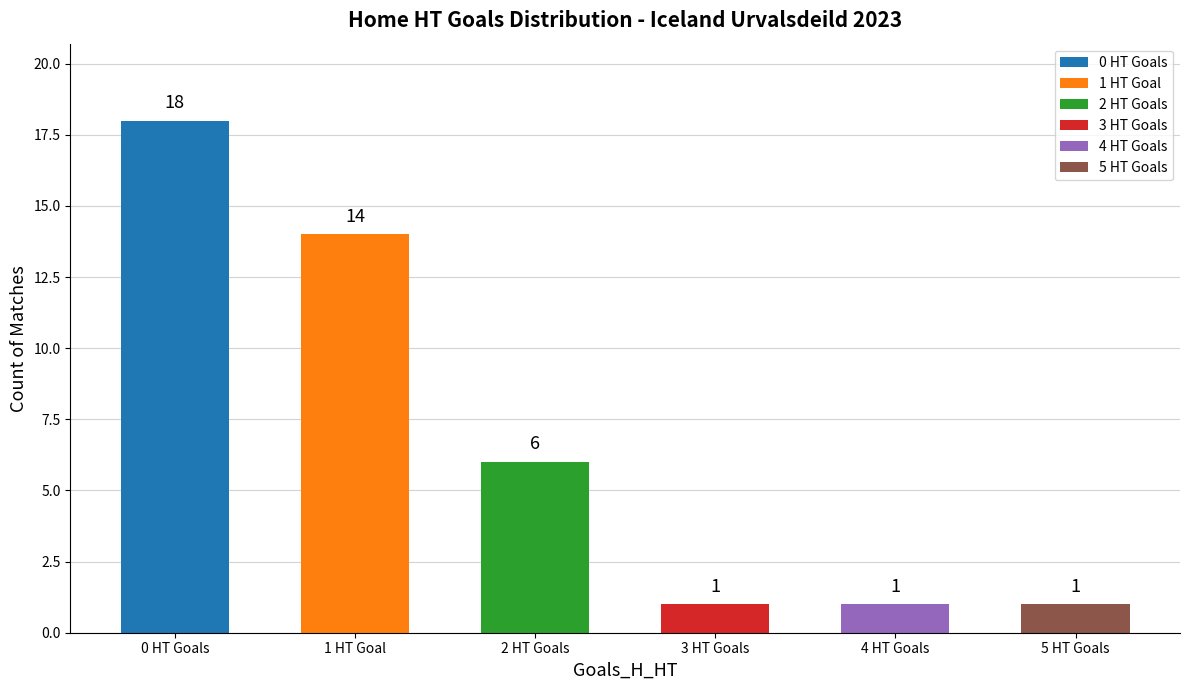

What is the approximate value at 2 HT Goals, to the nearest 10?

10